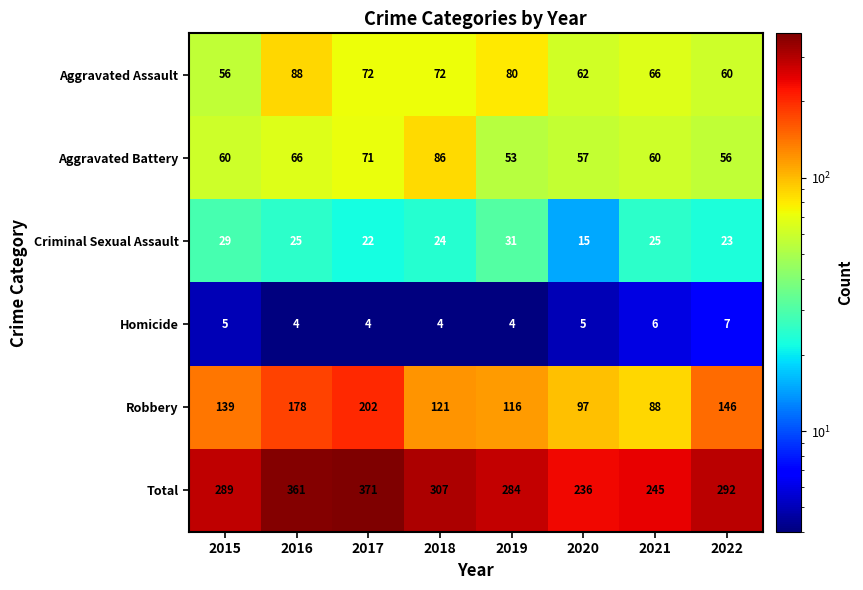

Count the number of data series in this chart.

6